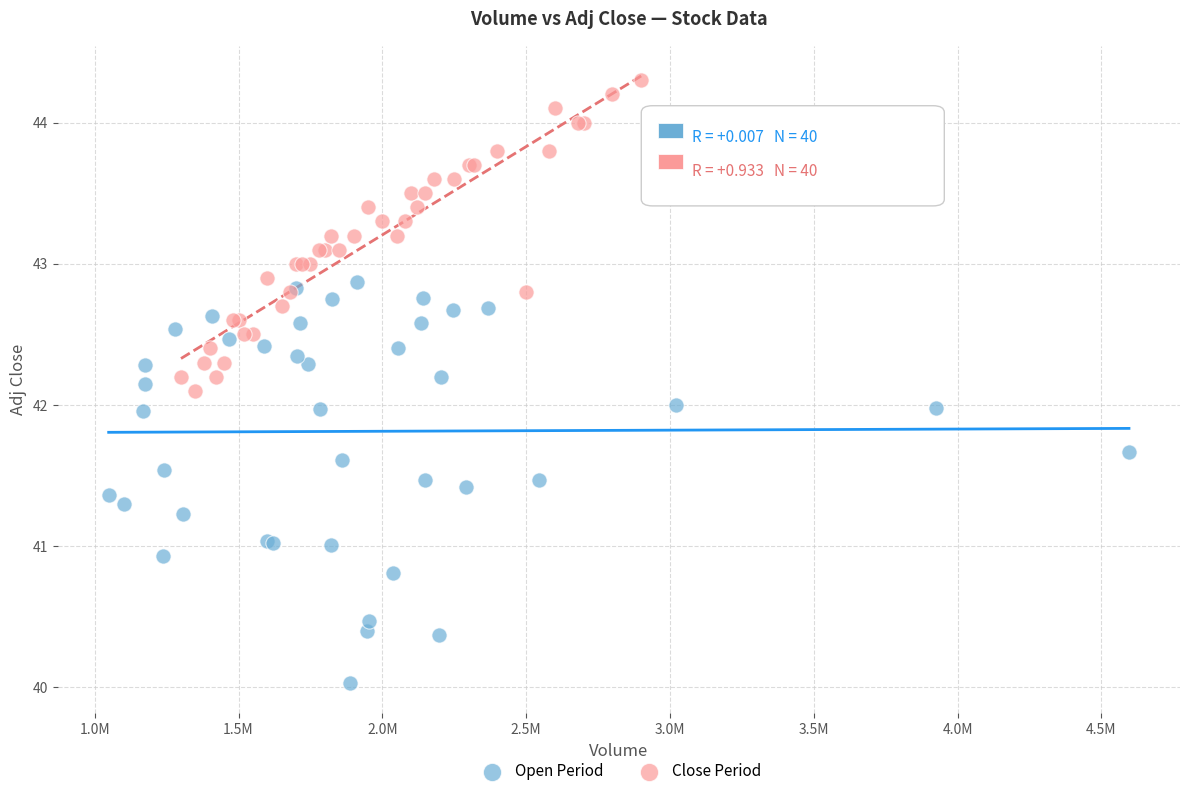

Which series reaches the maximum Y coordinate?

Close Period